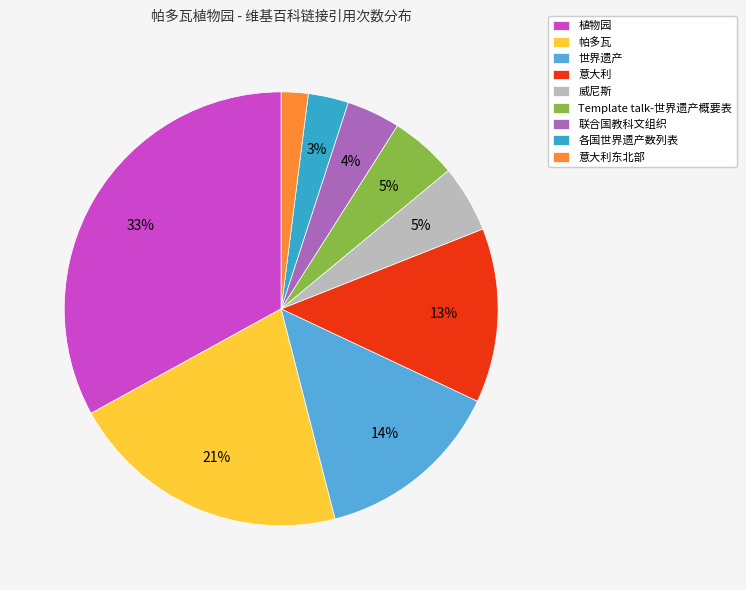

Count the number of slices in the pie.

9